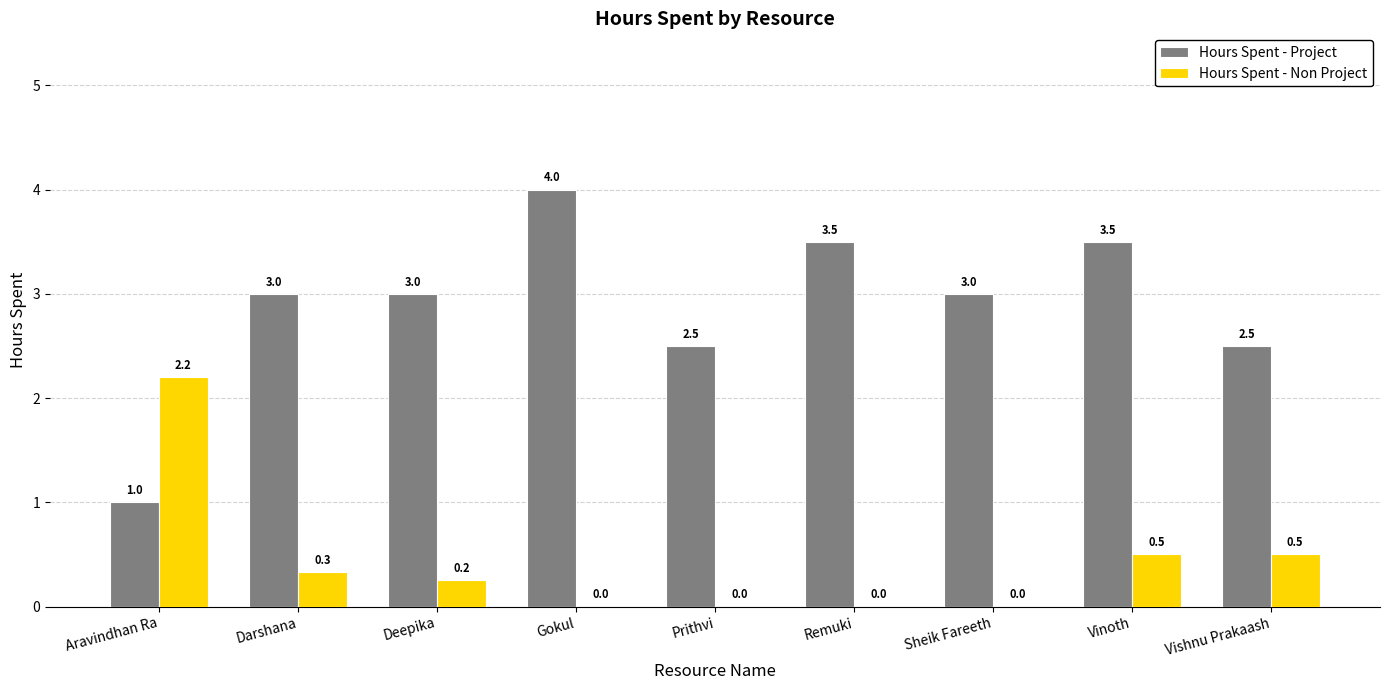

Read the Hours Spent - Project value at Gokul.

4.0